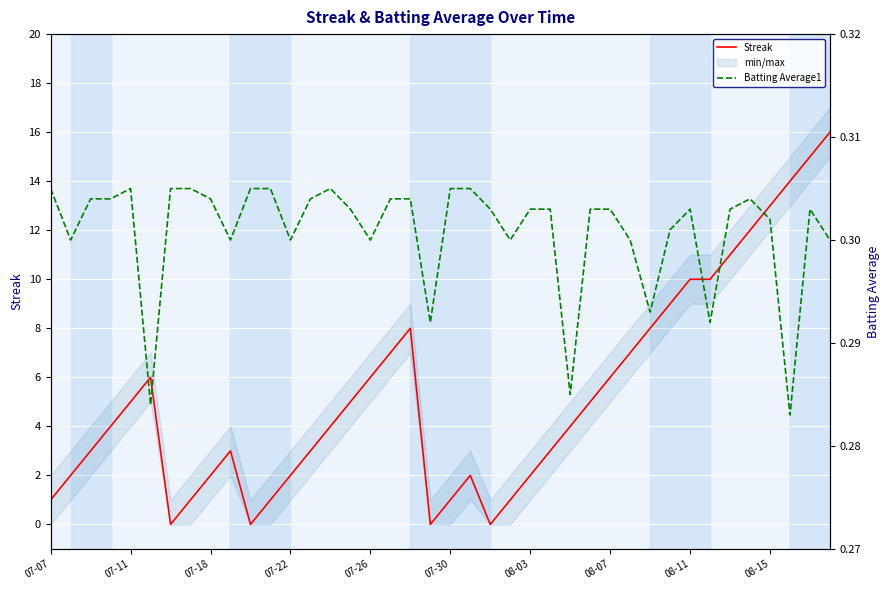

What is the maximum value for Batting Average1?

0.3